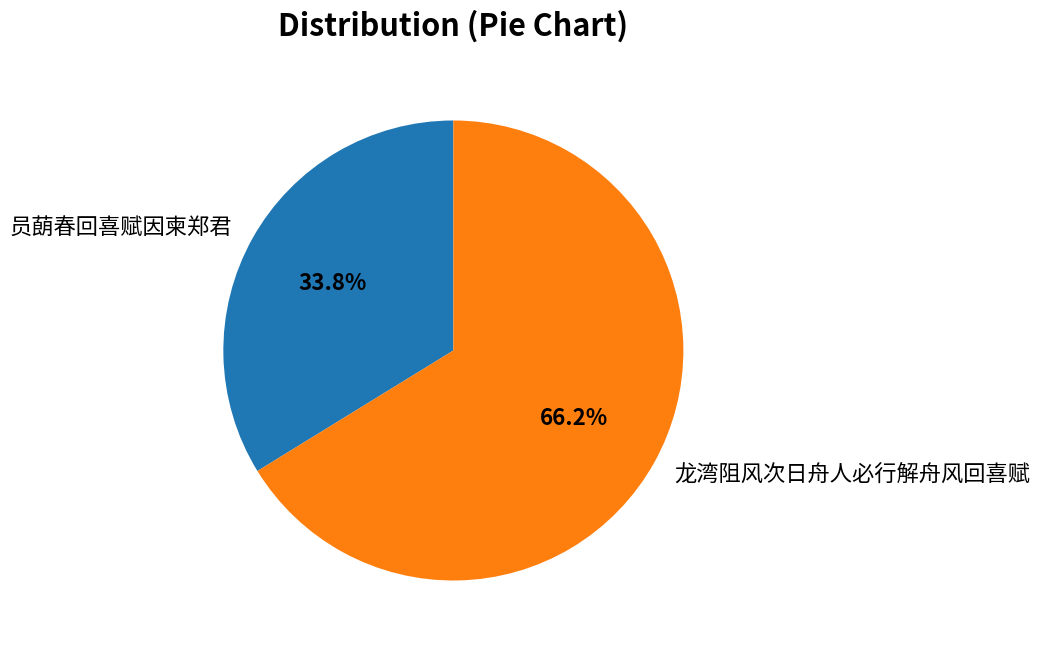

To the nearest percent, what is the combined percentage of 龙湾阻风次日舟人必行解舟风回喜赋 and 员蓢春回喜赋因柬郑君?

100%